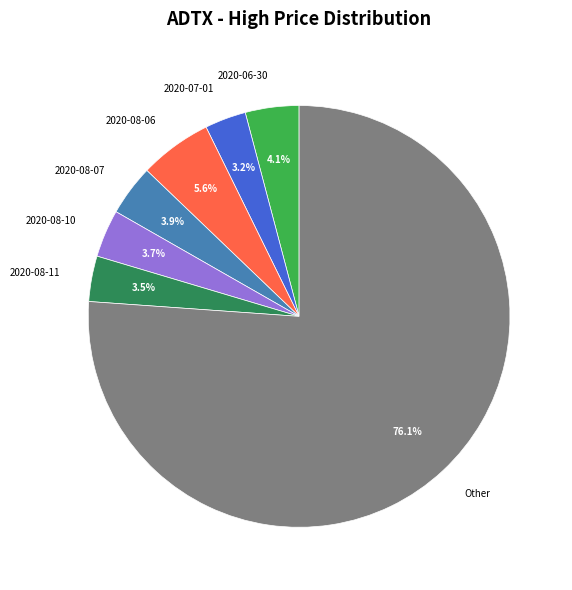

Count the number of slices in the pie.

7